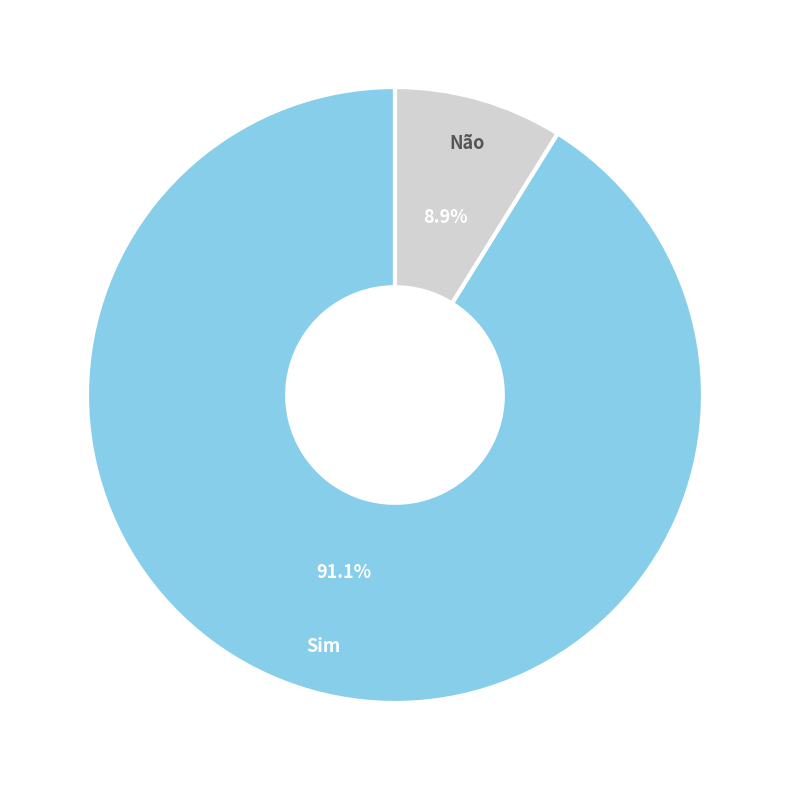

Does any single category account for the majority?

Yes